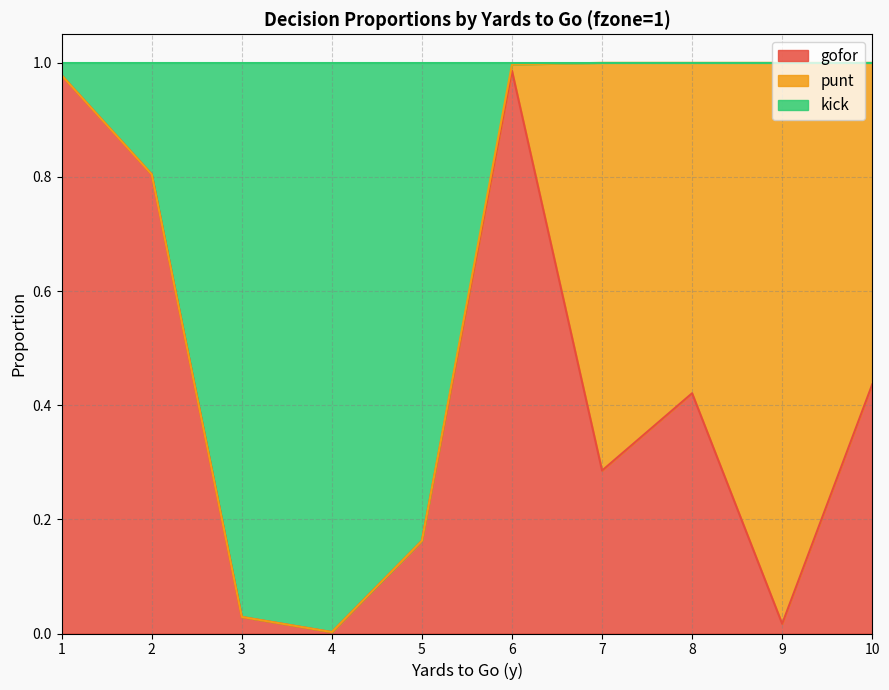

What are all the series names shown in the legend?

gofor, punt, kick